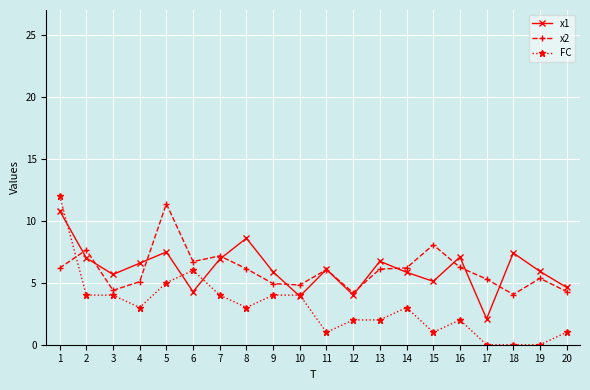

At 19, list the series in order from largest to smallest.

x1, x2, FC